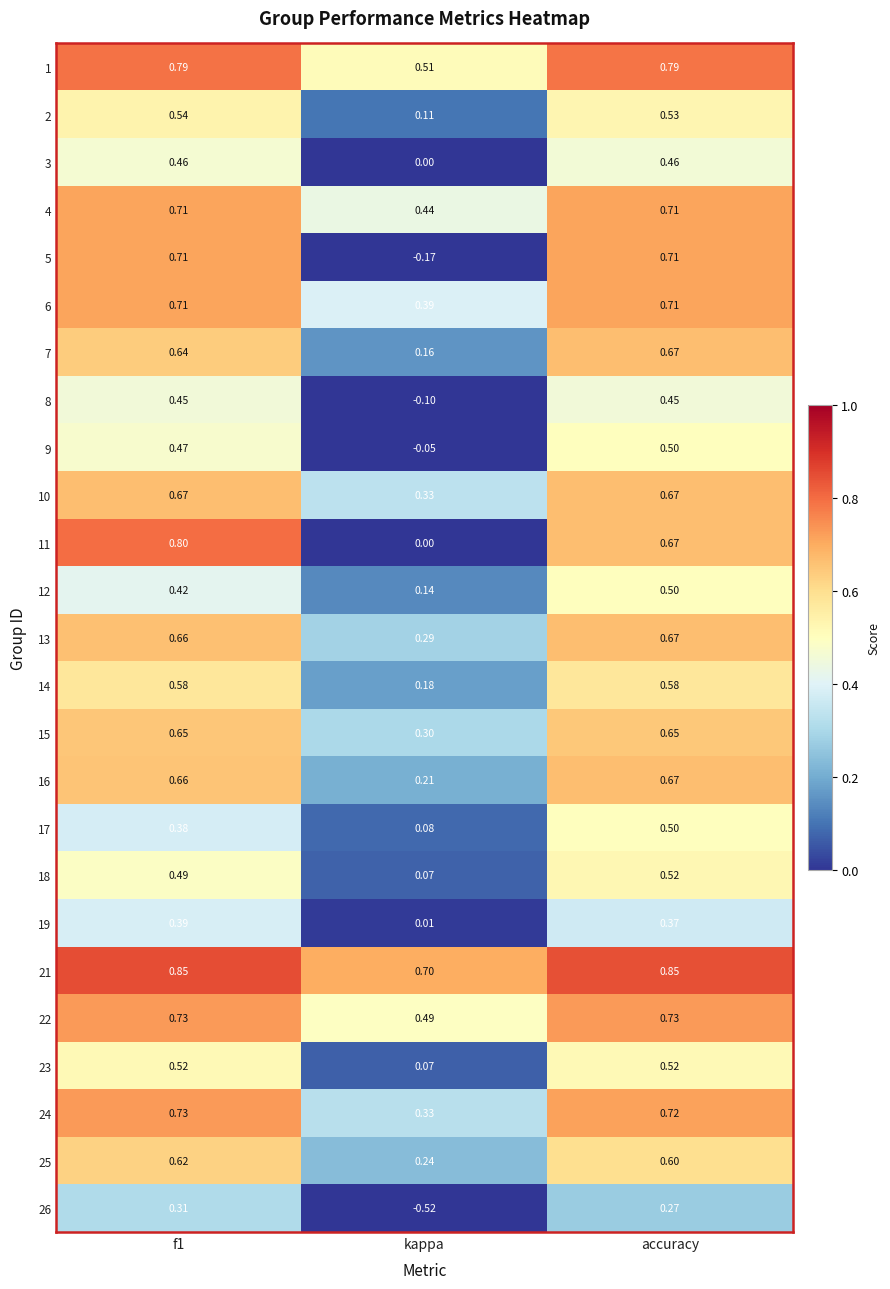

Where is 4 nearest to the value 0?

kappa